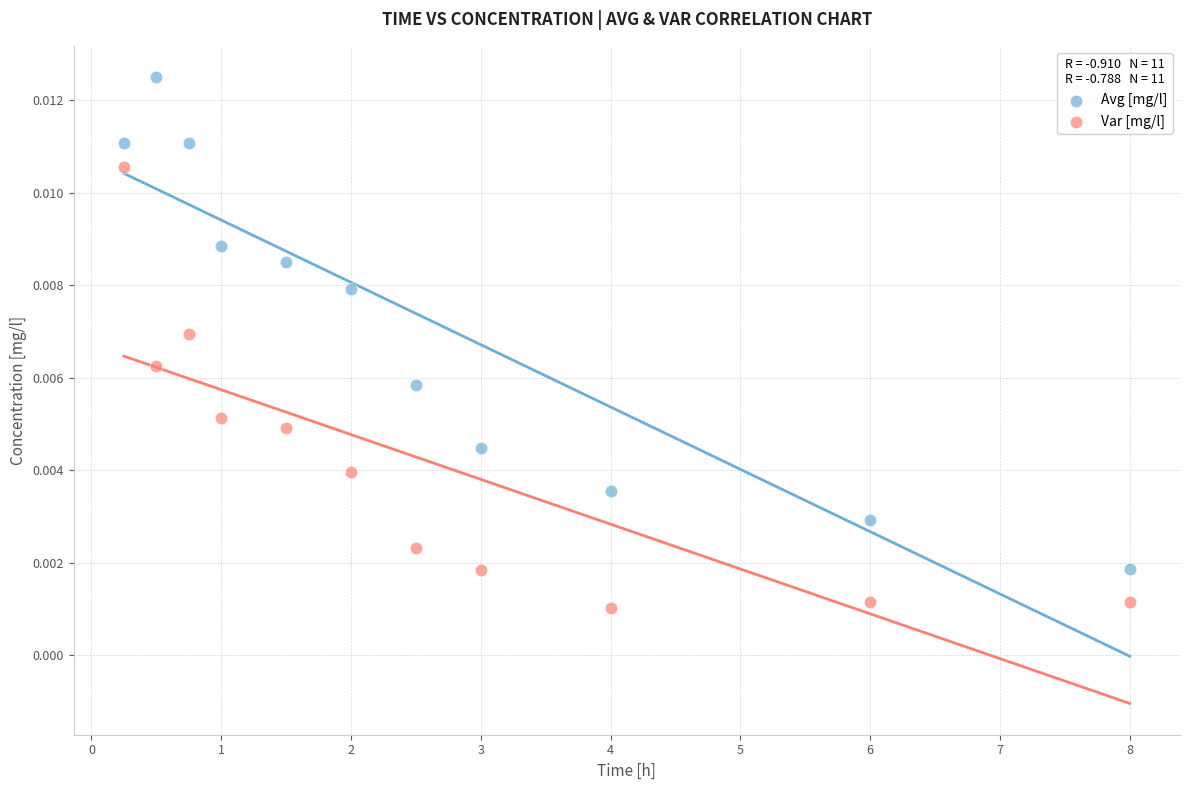

Which series contains the lowest Y value?

Var [mg/l]